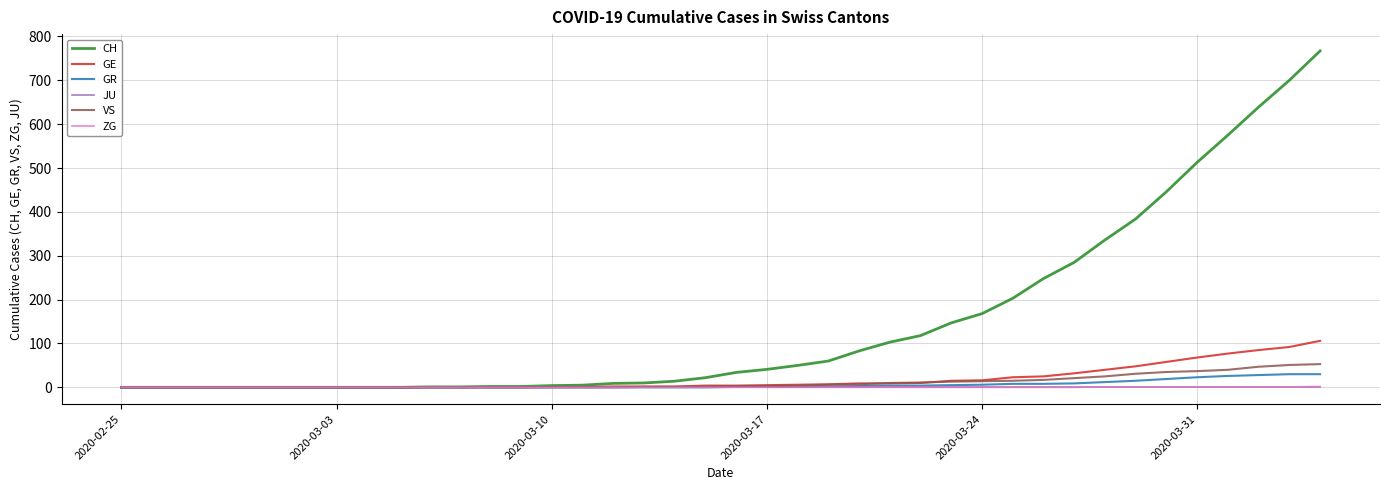

Which series has the largest range (max minus min)?

CH